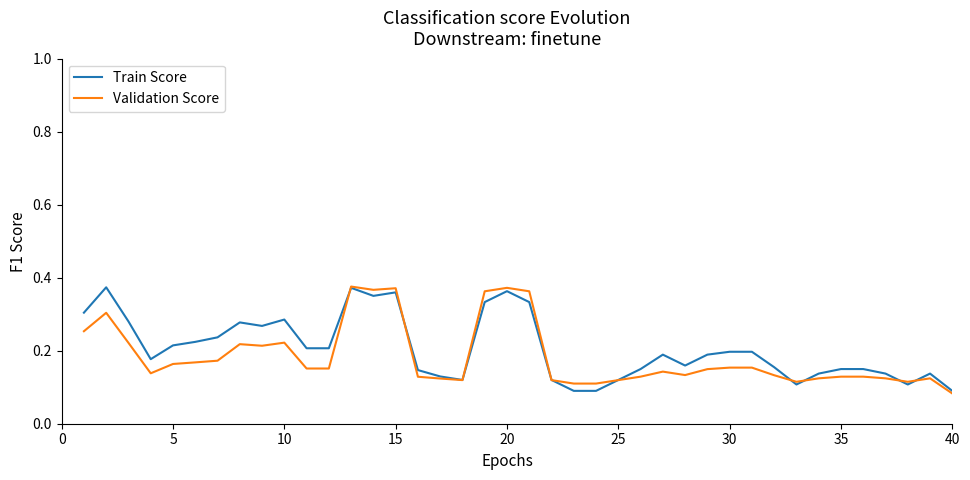

How many categories are shown in the chart?

40